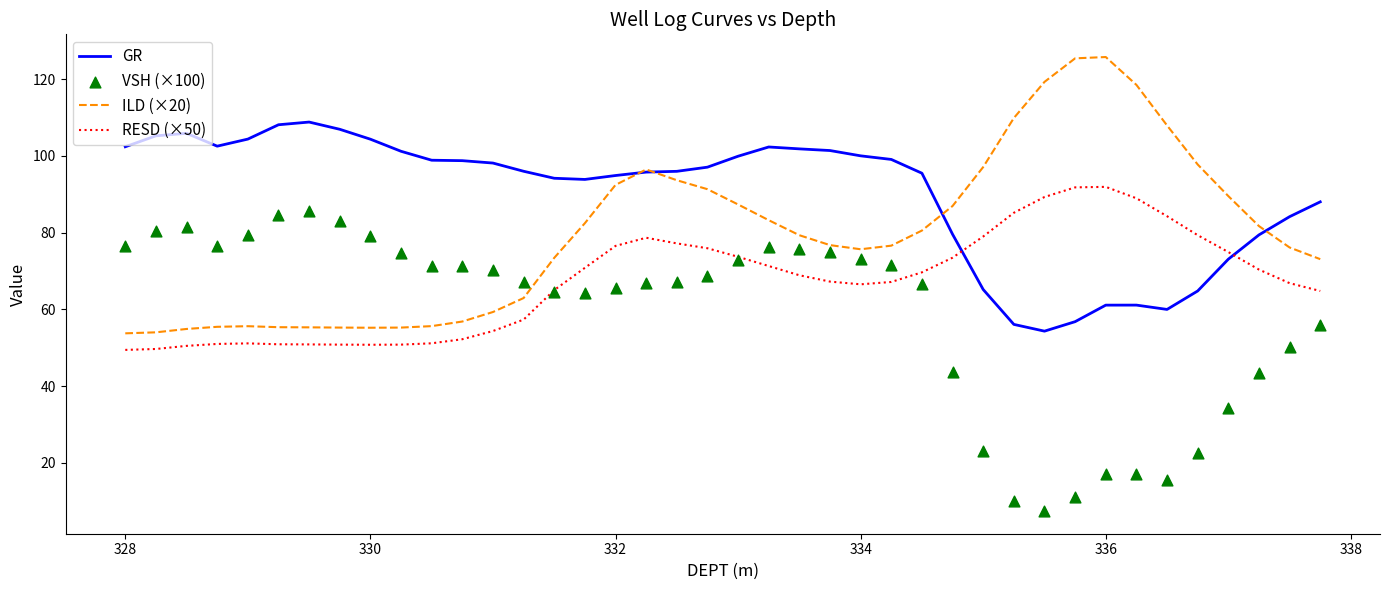

At how many categories does at least one series exceed 122?

2